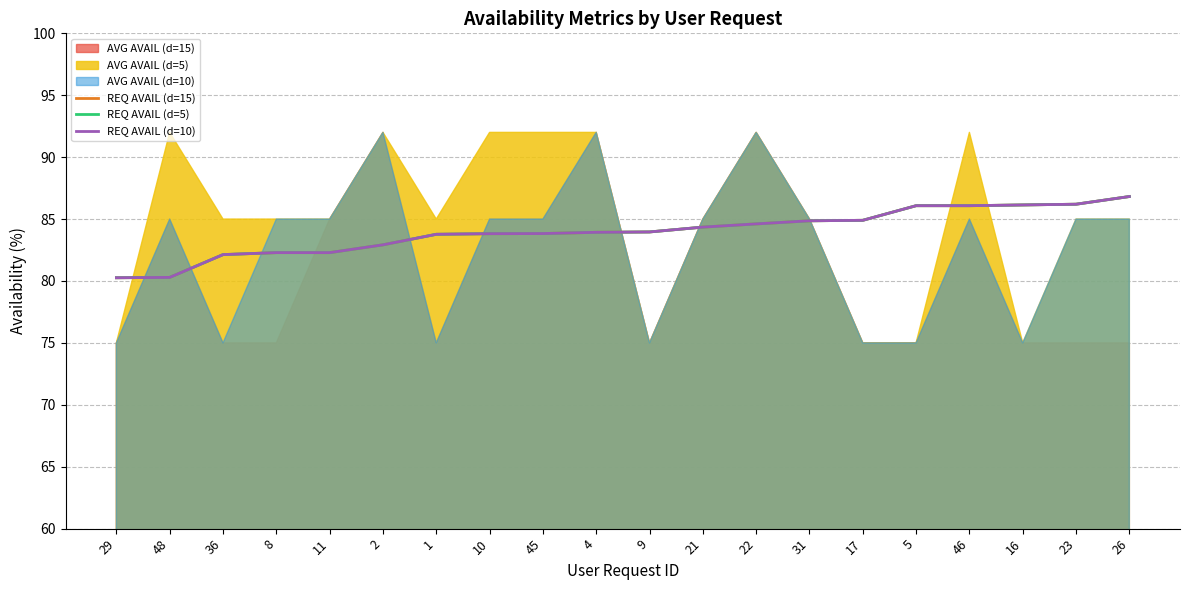

What is the label of the 4th point from the right?

46